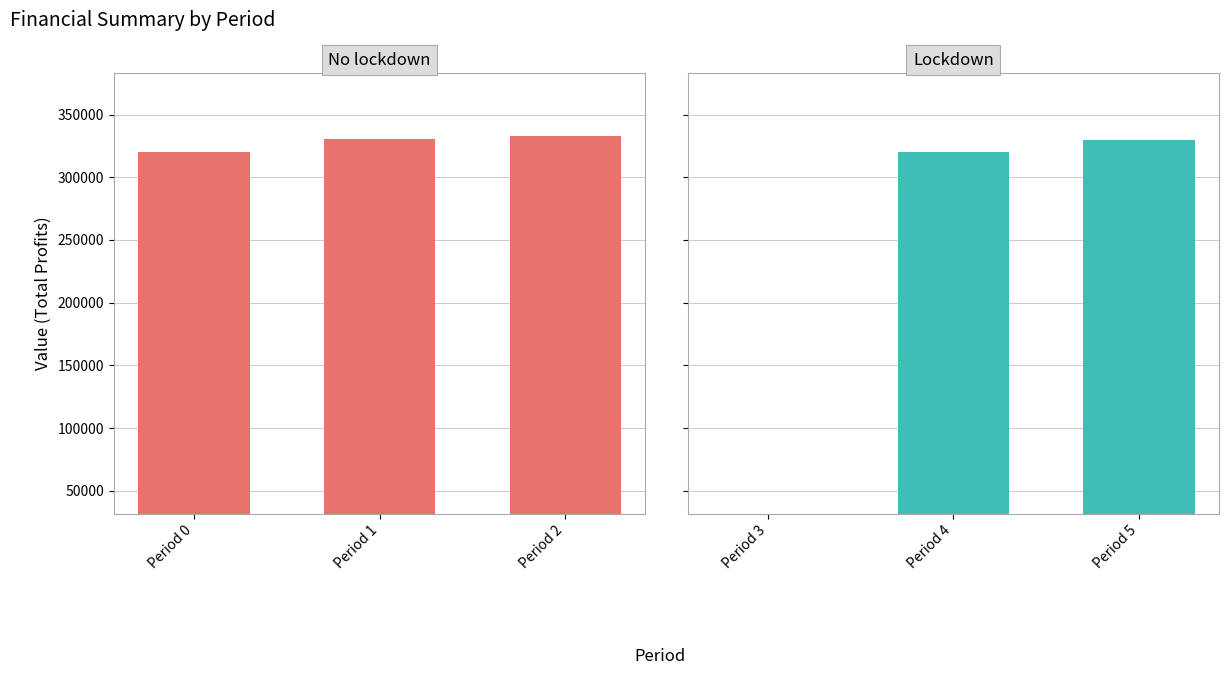

What is the value of the Lockdown bar at the 3rd from the left?

329853.6